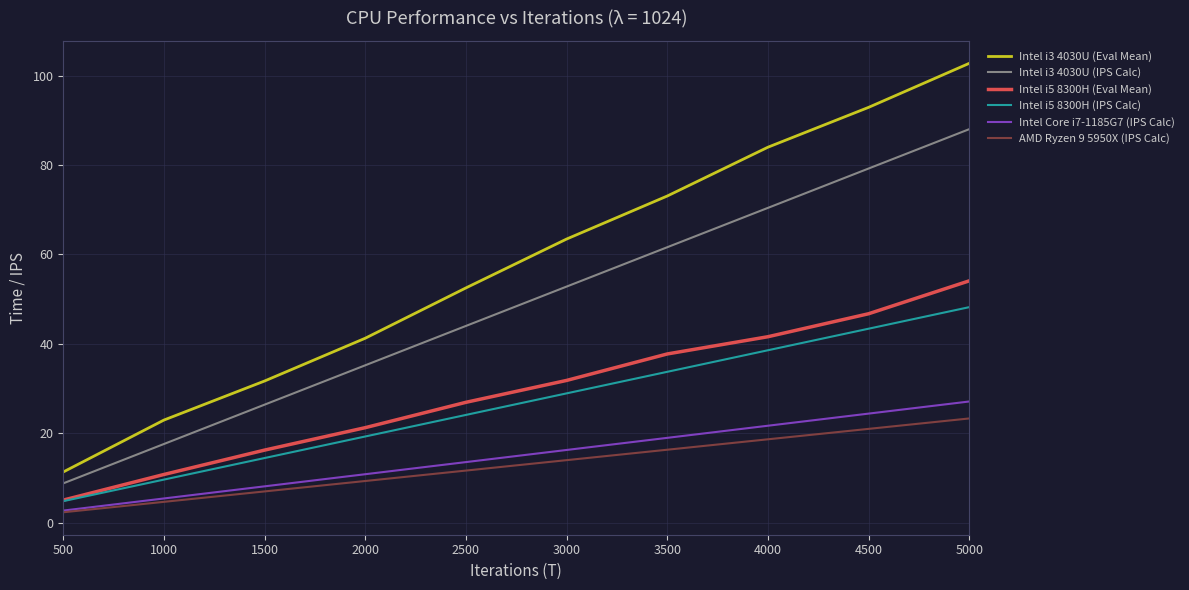

Rank the categories by Intel i3 4030U (IPS Calc) value from highest to lowest.

5000, 4500, 4000, 3500, 3000, 2500, 2000, 1500, 1000, 500